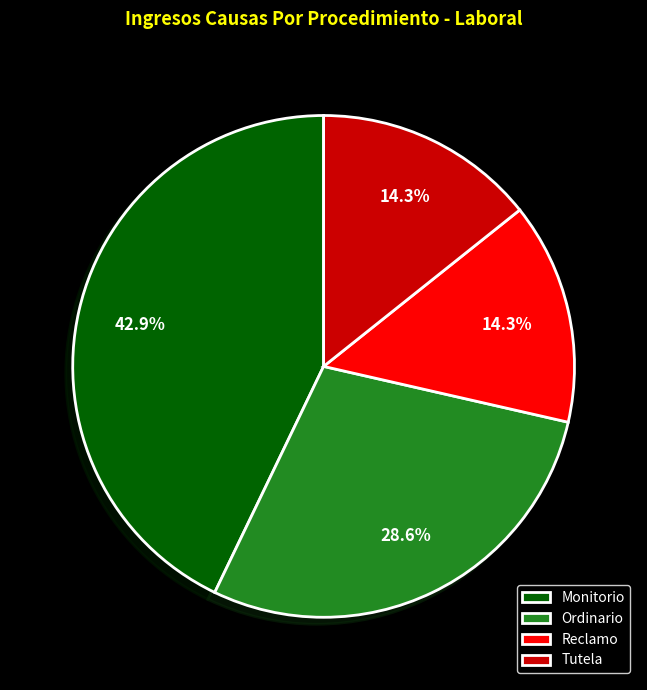

Which category has the biggest portion of the pie?

Monitorio